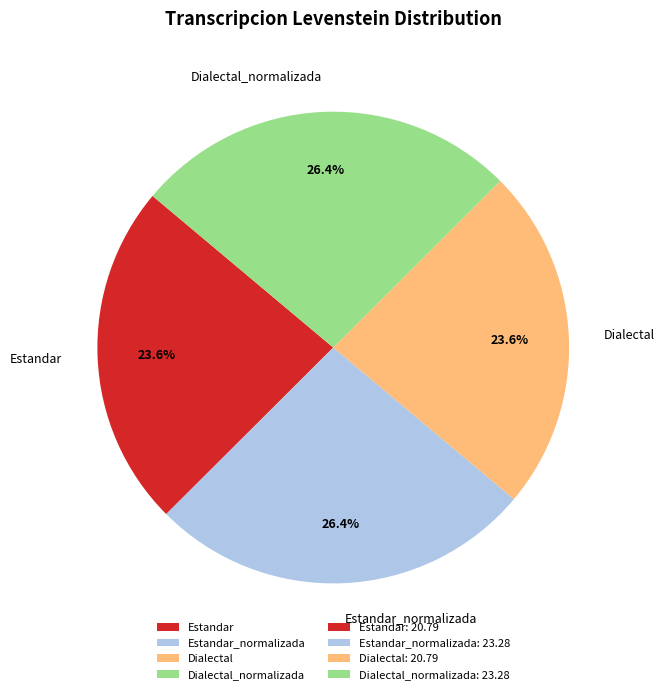

Does any single category account for the majority?

No